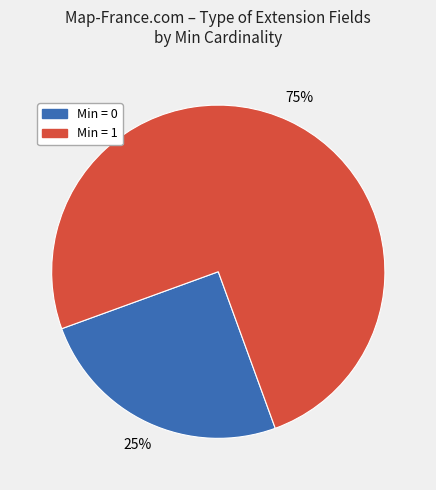

Which category has the smallest portion of the pie?

Min = 0